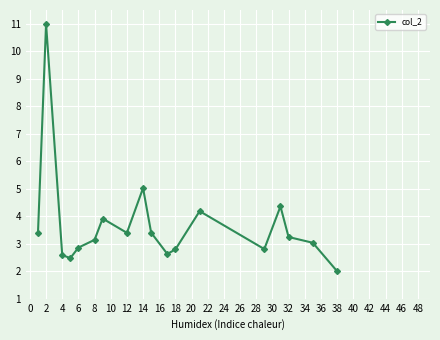

How many series are shown in this chart?

1